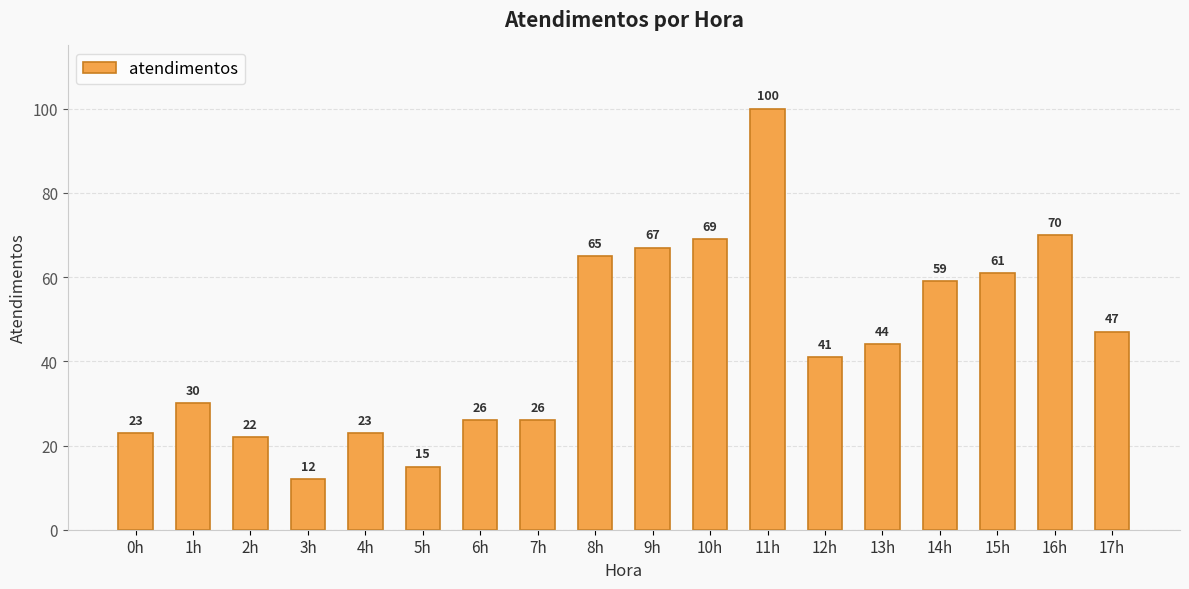

What is the average value?

44